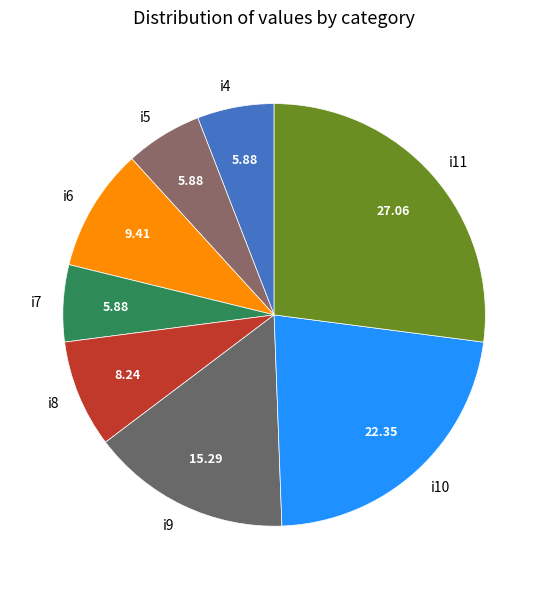

Approximately how many times larger is the value at i7 compared to i6?

0.6